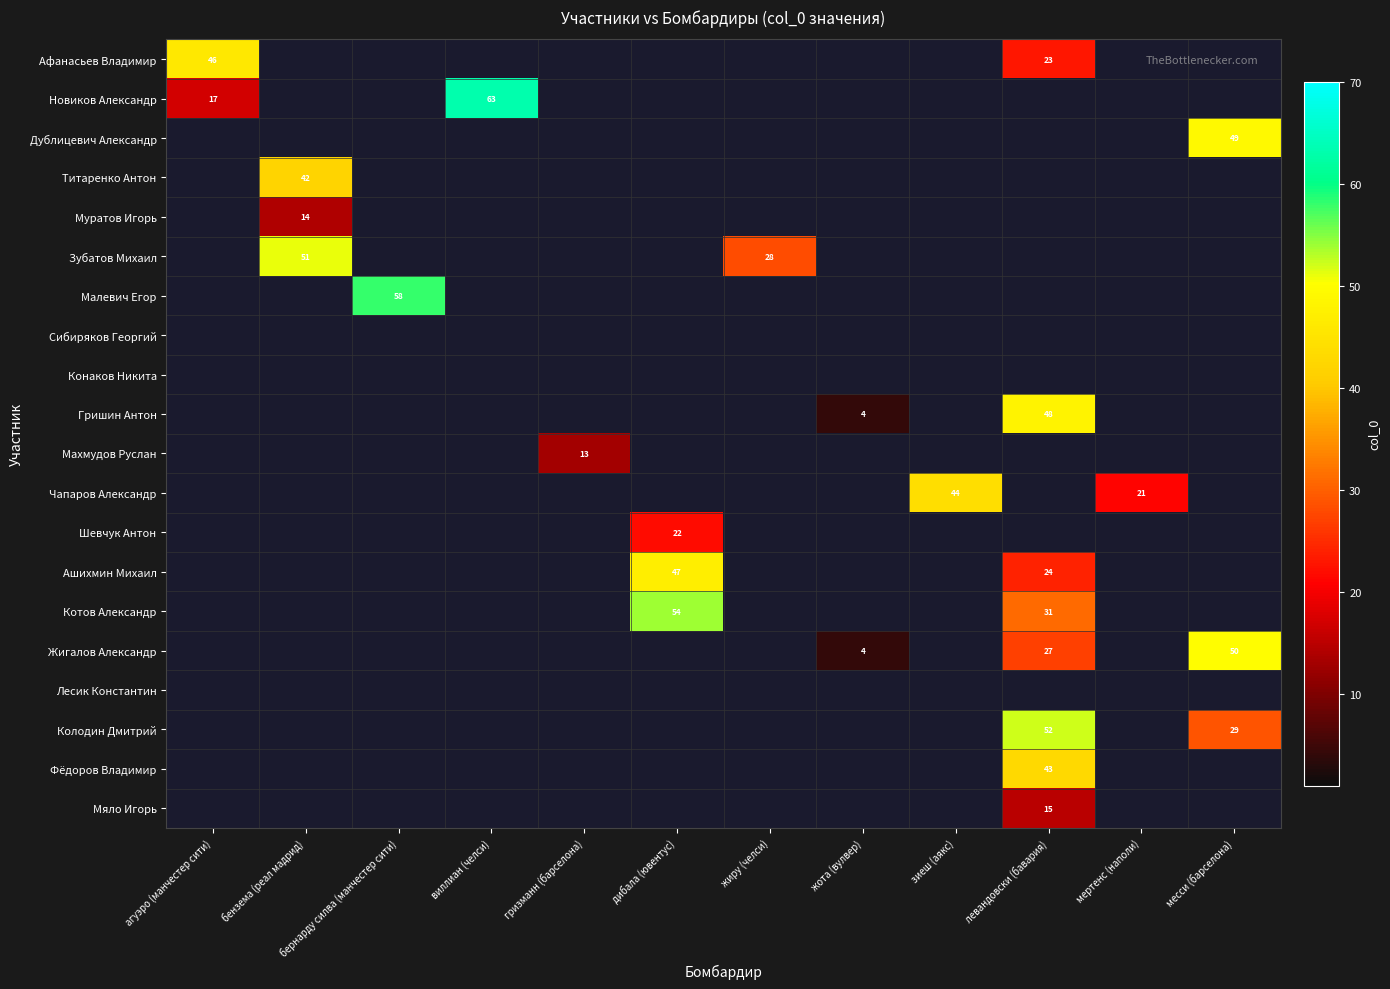

Which series changed the most between гризманн (барселона) and жота (вулвер)?

Махмудов Руслан